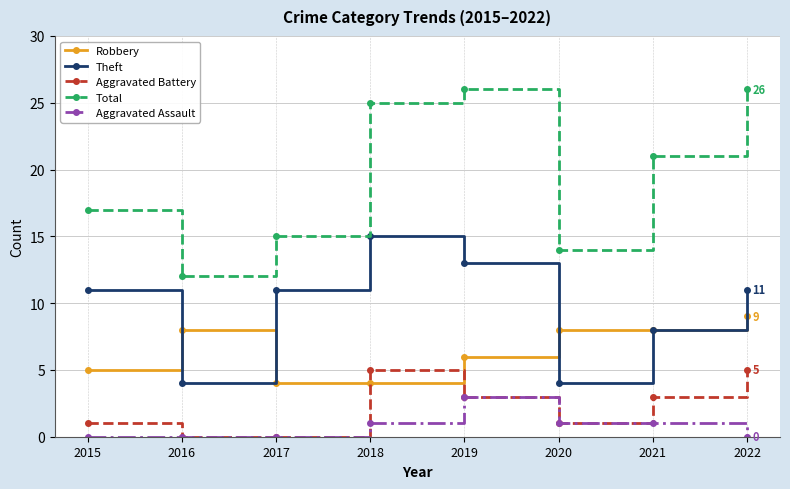

What is the average value of the Aggravated Assault series?

1